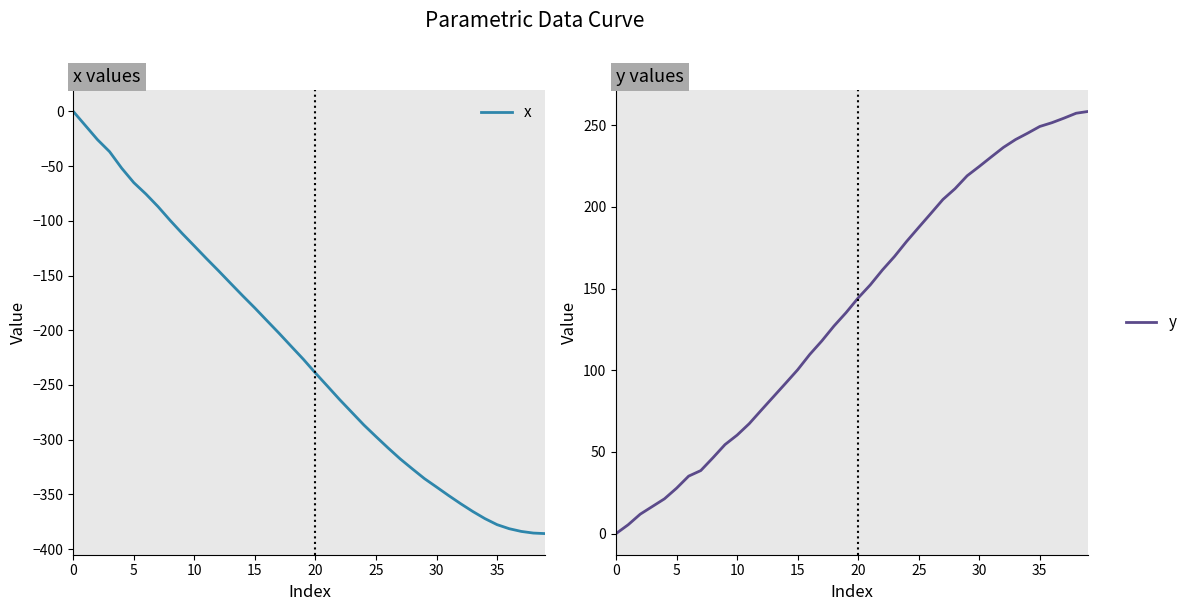

What is the maximum value for y?

258.5